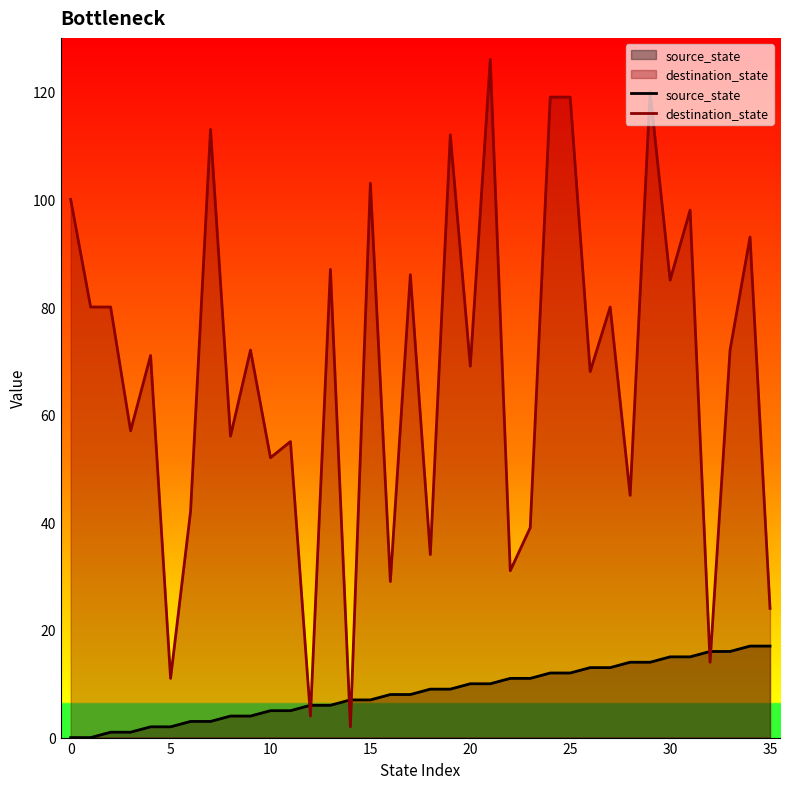

At which category is the sum across all series the highest?

21